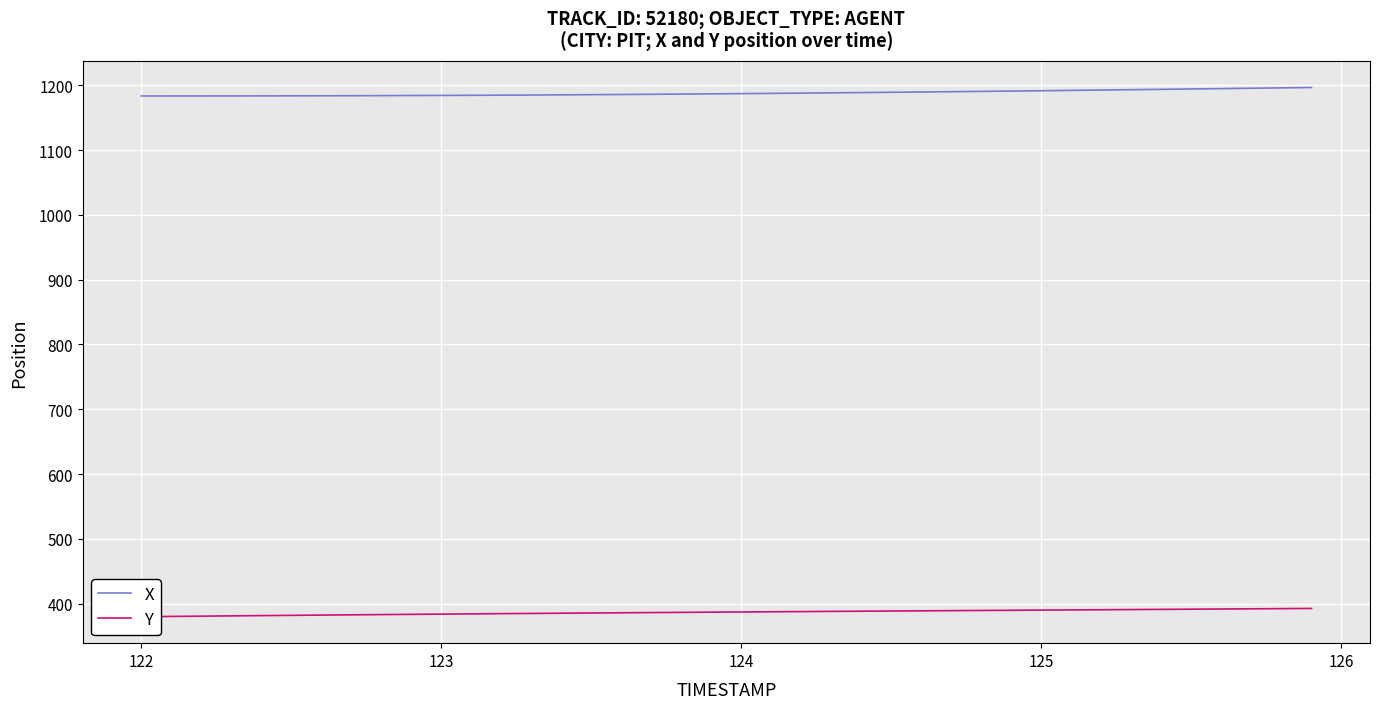

True or false: X and Y cross at least once.

False